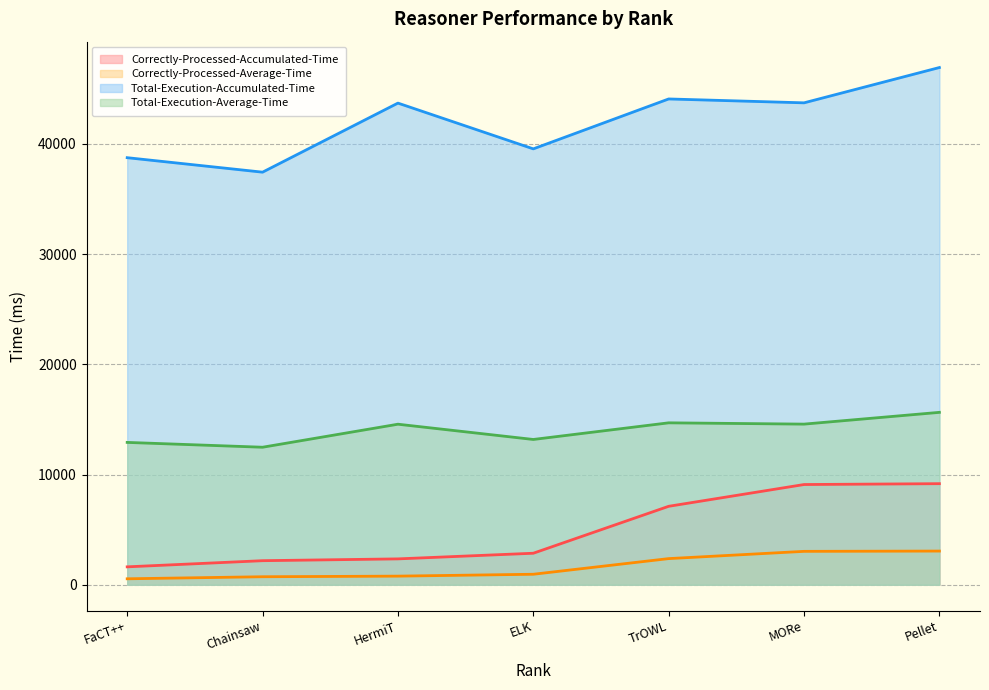

True or false: Correctly-Processed-Average-Time has more than 2 points higher than both neighbors.

False